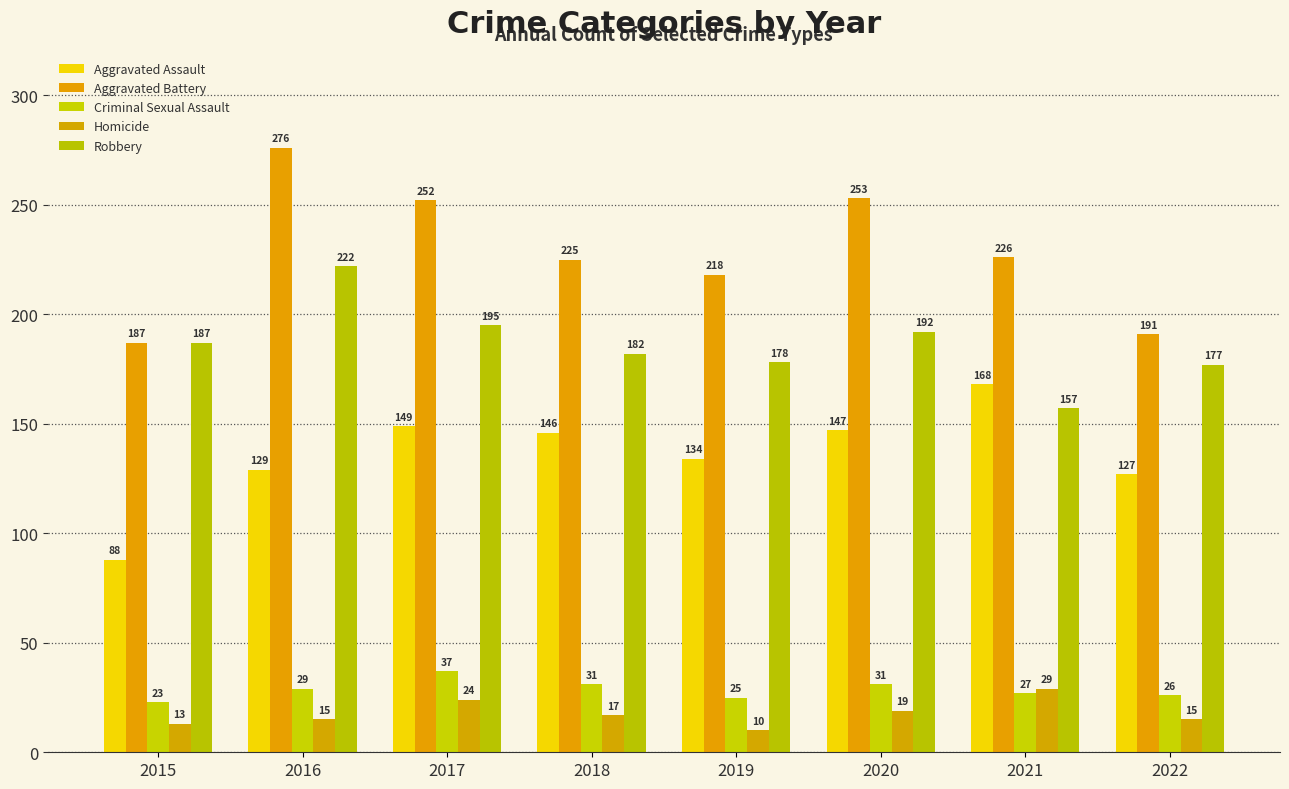

How many values in the Aggravated Battery series are below 226?

4